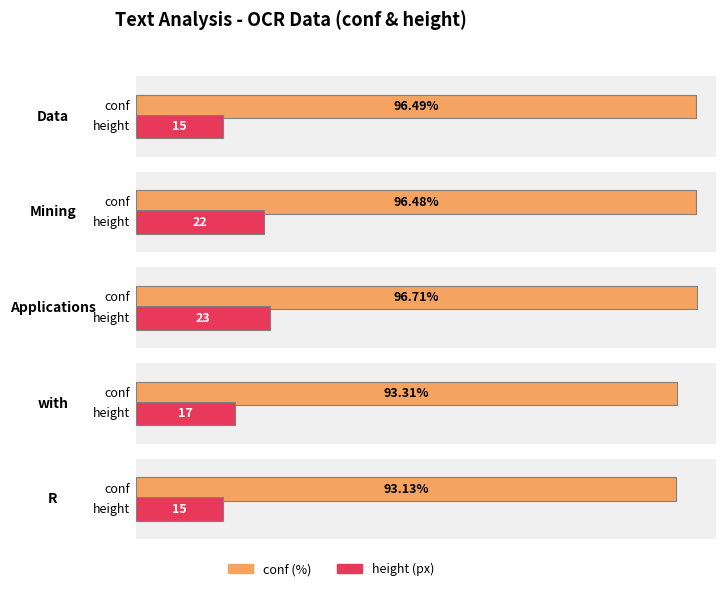

Is the value of conf at Data greater than the value of height at R?

Yes